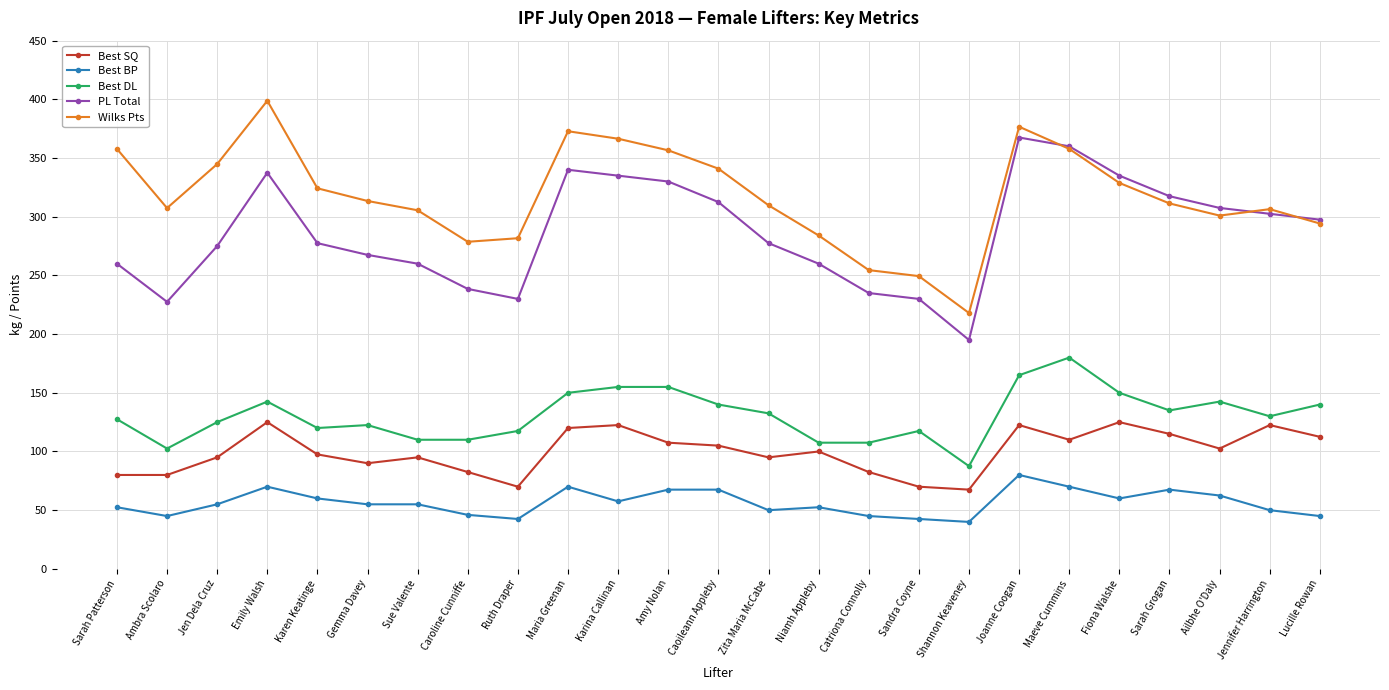

At which category is the sum across all series the highest?

Joanne Coogan